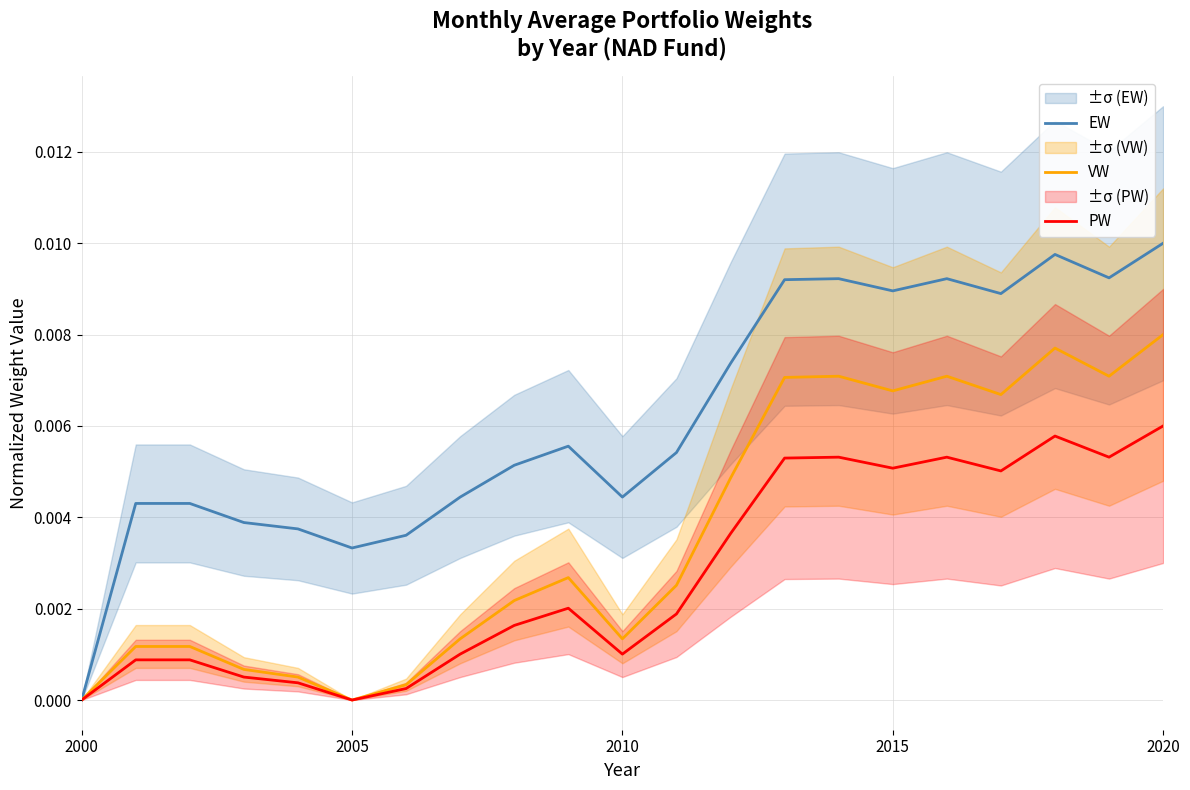

At which label does EW reach its minimum?

2000